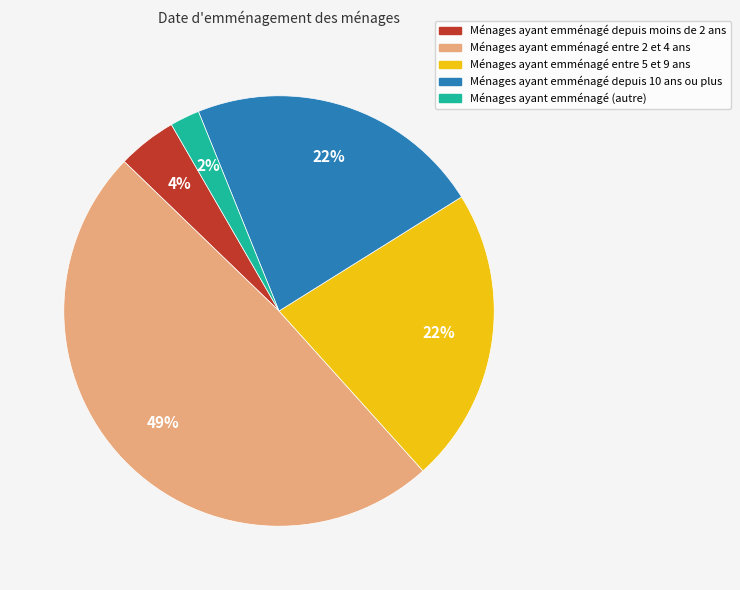

What is the largest slice in the pie chart?

Ménages ayant emménagé entre 2 et 4 ans